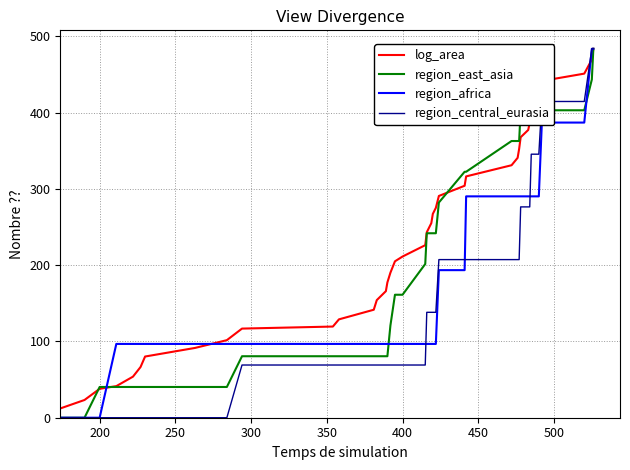

Does the chart have visible grid lines?

Yes